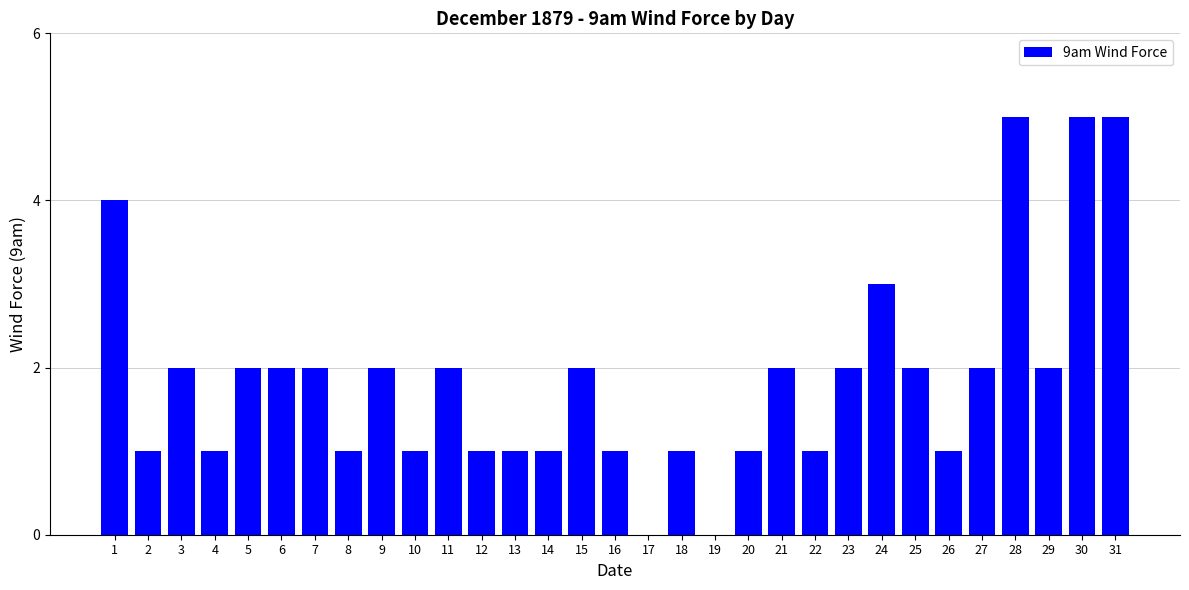

What is the sum of the values at 10 and 28?

6